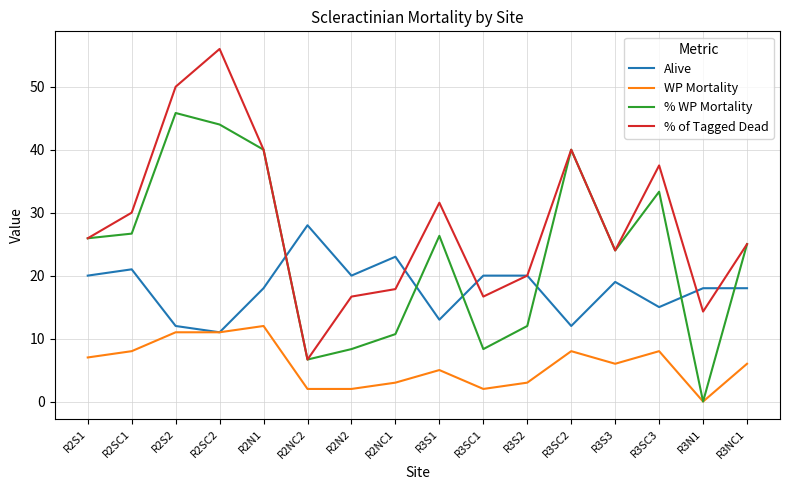

What is the maximum value for Alive?

28.0